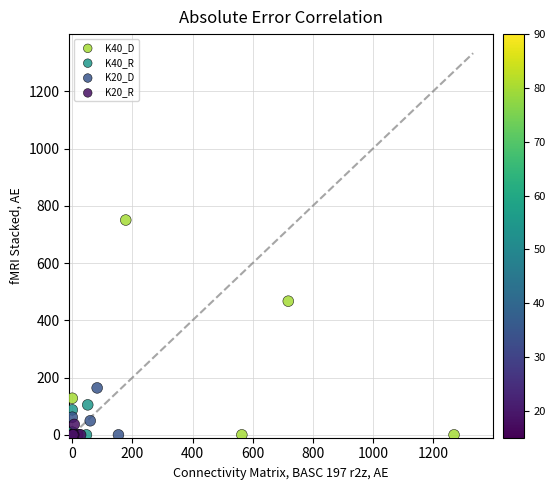

Which series contains the highest Y value?

K40_D